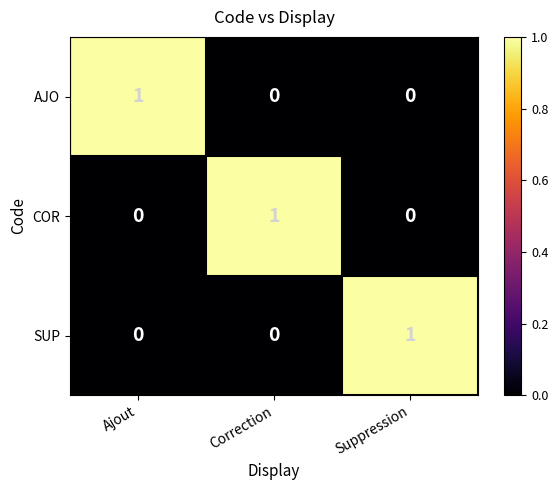

What is the difference between the highest and lowest values at Suppression?

1